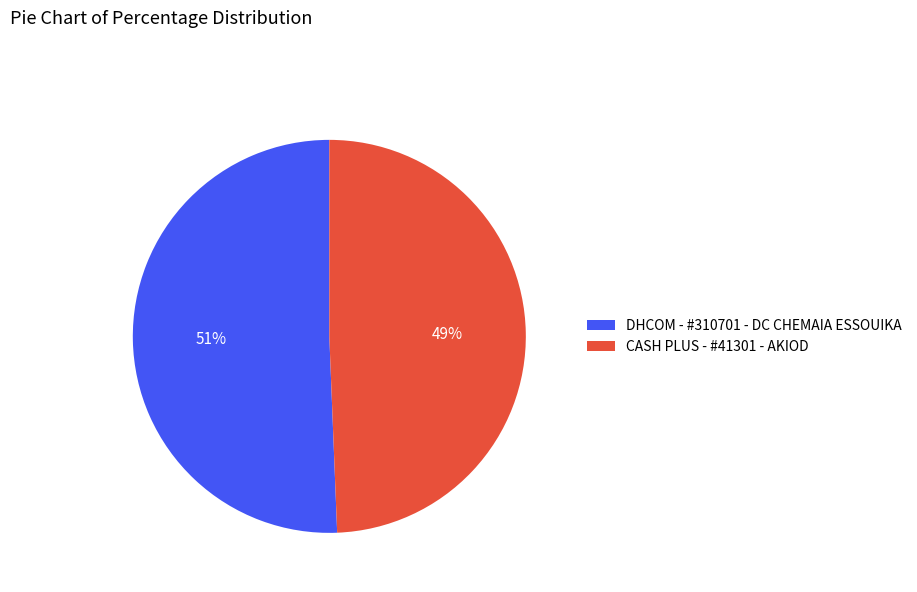

True or false: CASH PLUS - #41301 - AKIOD accounts for 49% of the total.

True